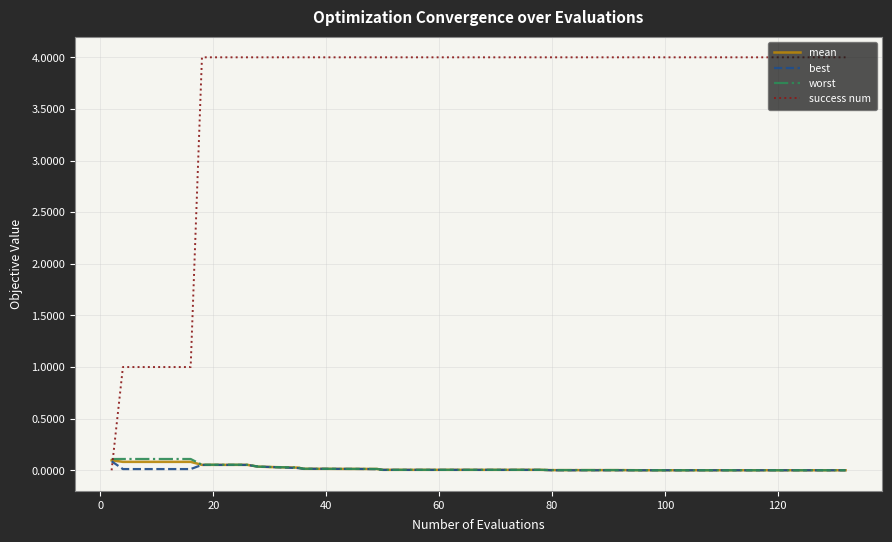

What is the sum of all best values?

0.5